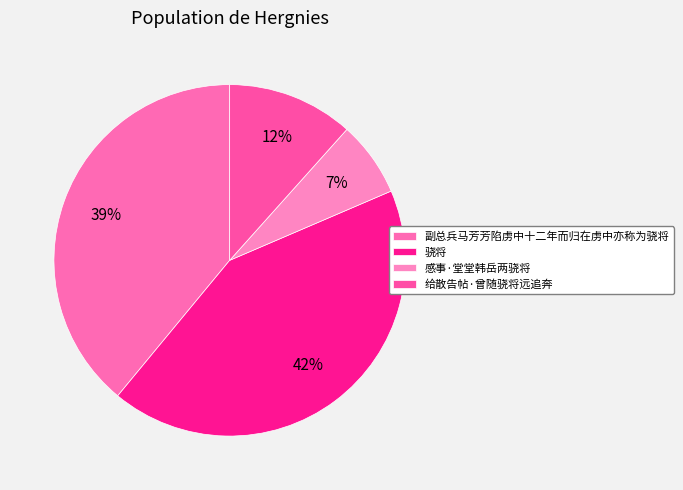

To the nearest percent, what is the average slice percentage?

25%